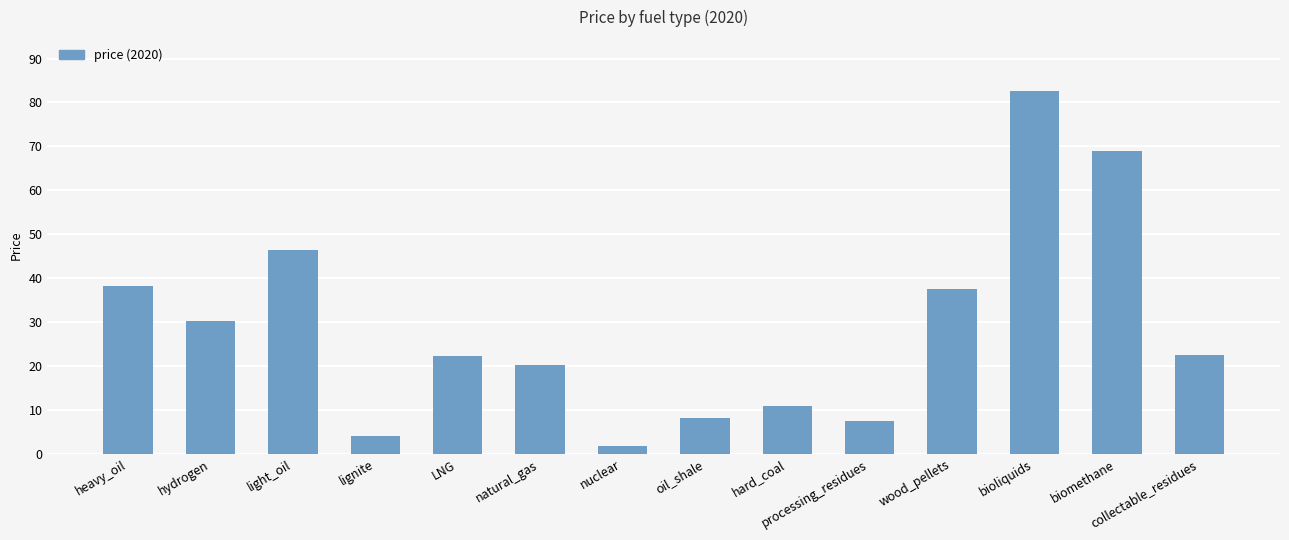

How many distinct data groups are displayed?

1